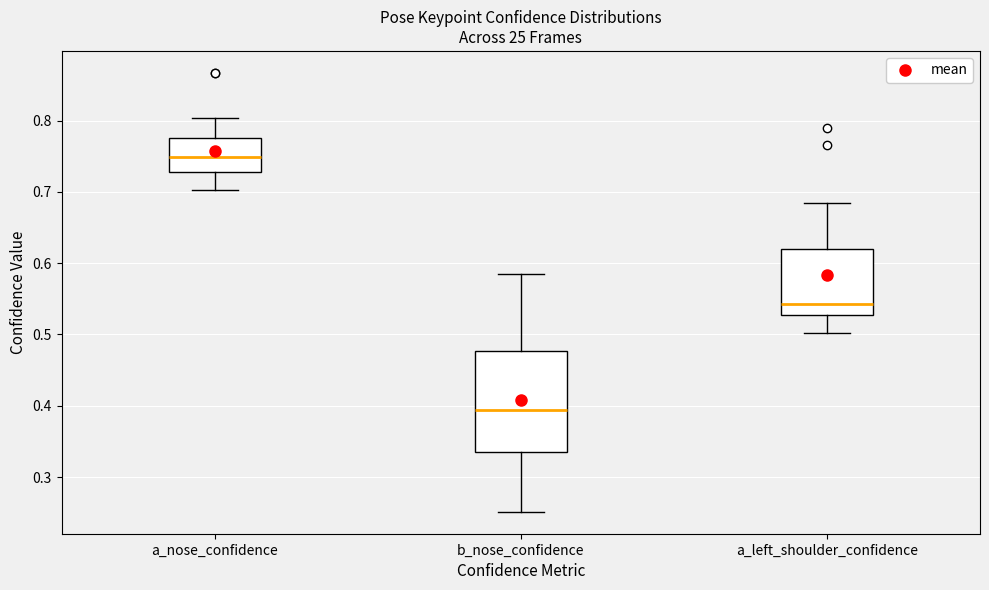

Comparing the boxes themselves (not the whiskers), which one is the tallest?

b_nose_confidence